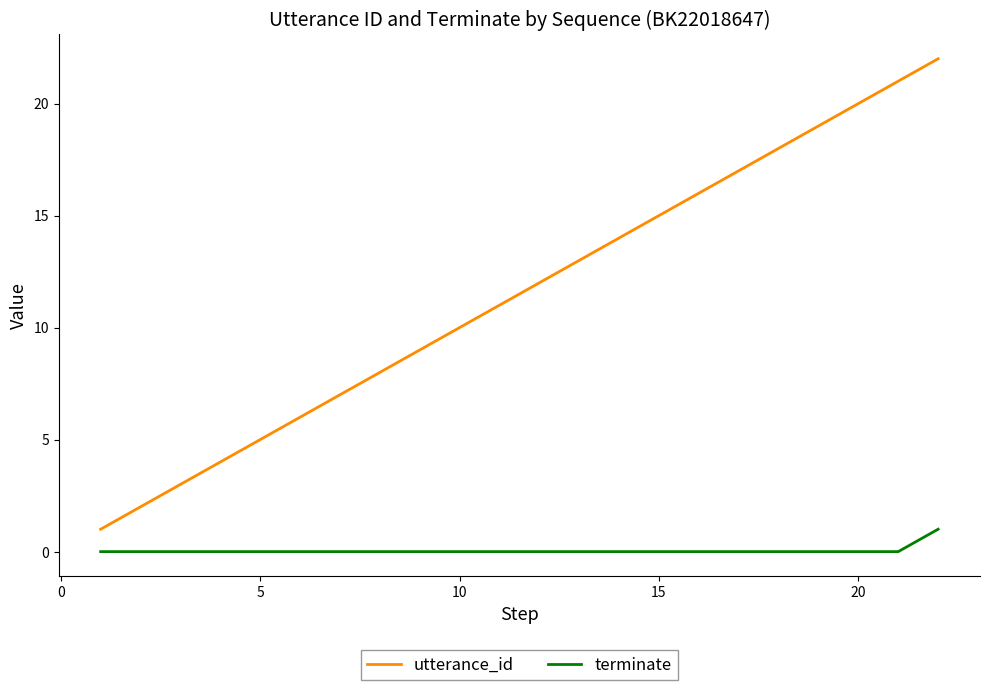

True or false: utterance_id and terminate cross at least once.

False